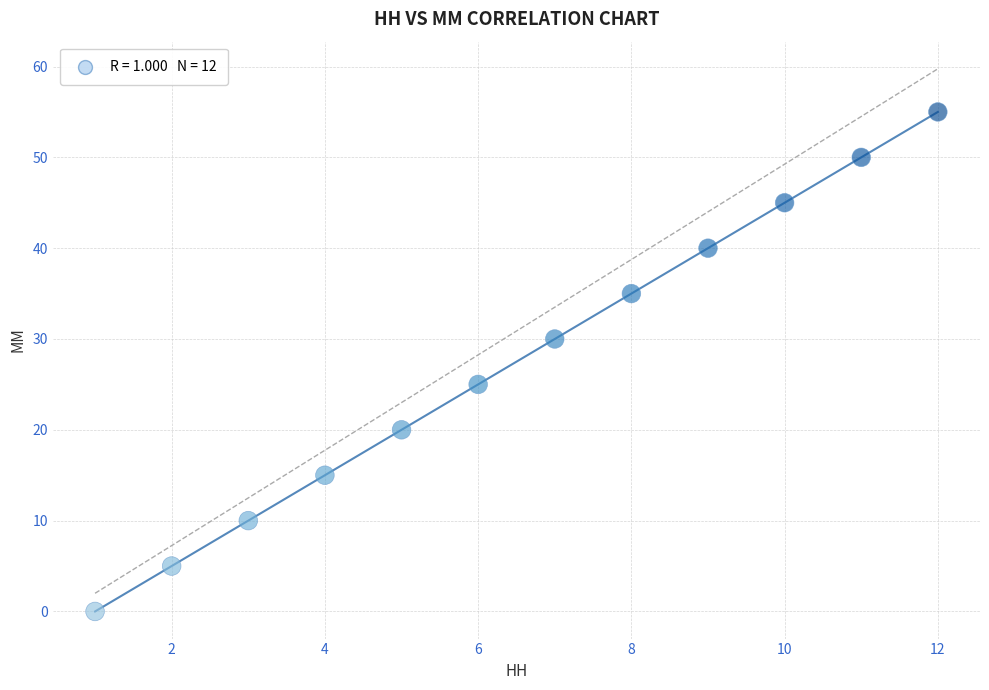

What Y value in the scatter plot is closest to 27?

25